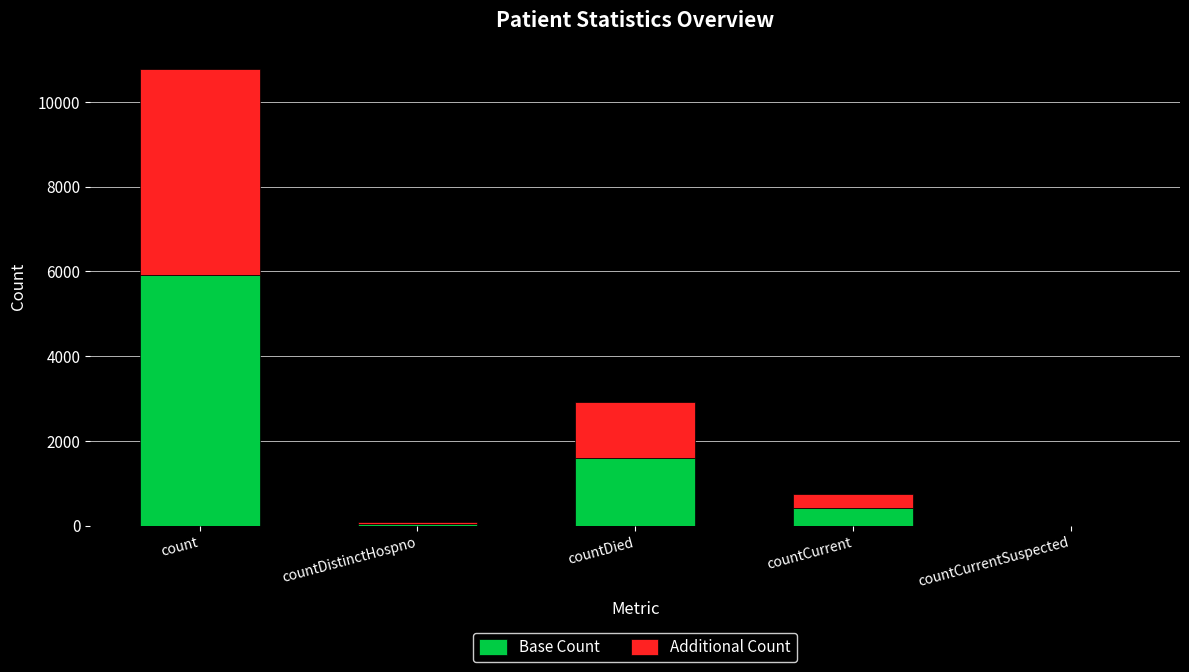

What value does the Base Count series have at count?

5924.6